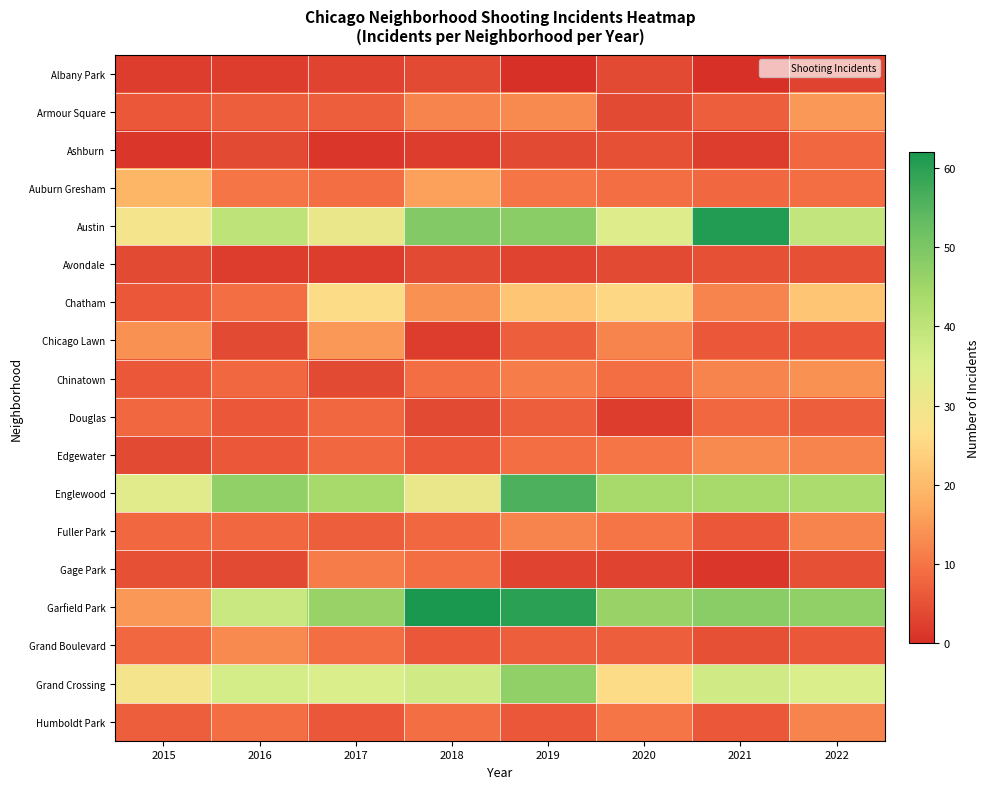

What is the total value across all series at 2017?

272